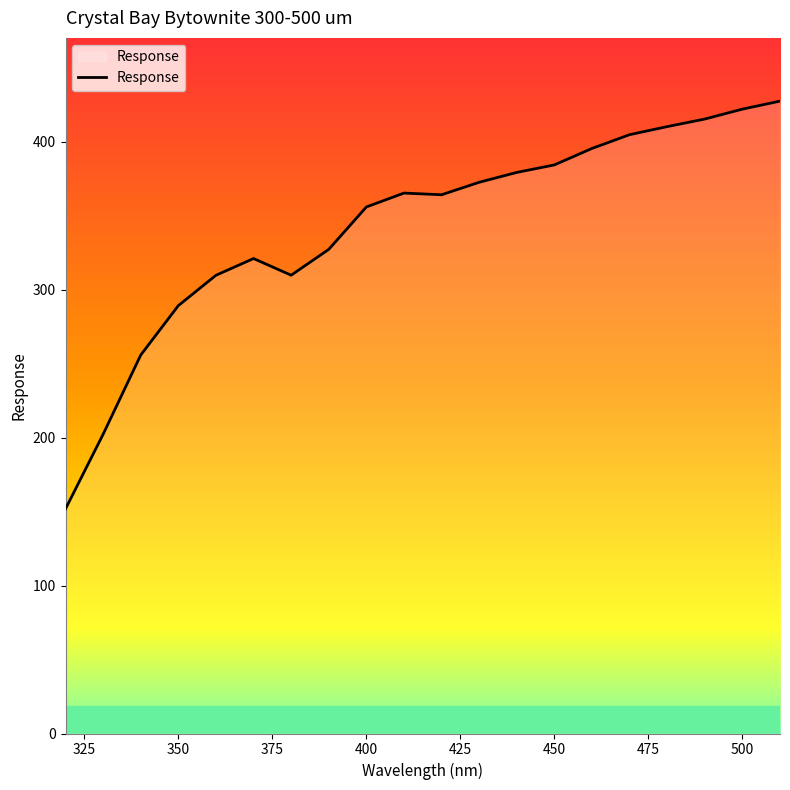

Does the chart display data point markers on the line(s)?

No